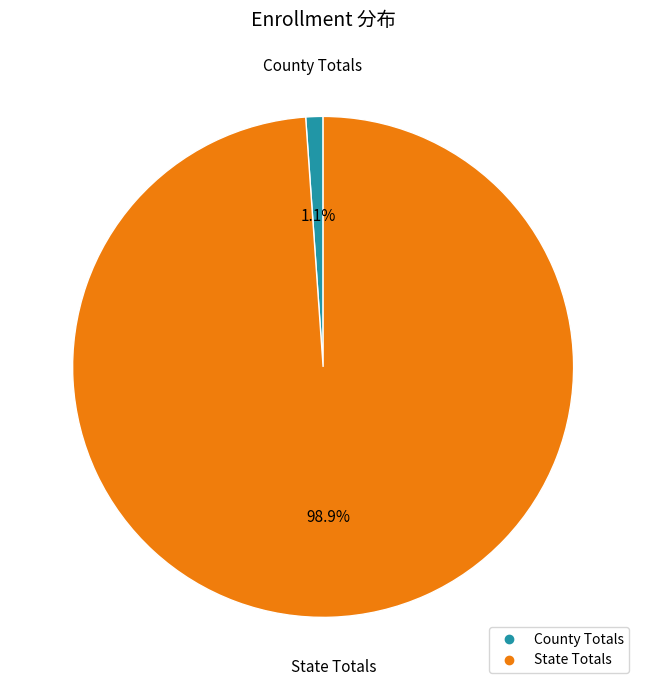

What percentage is the State Totals slice, to the nearest percent?

99%